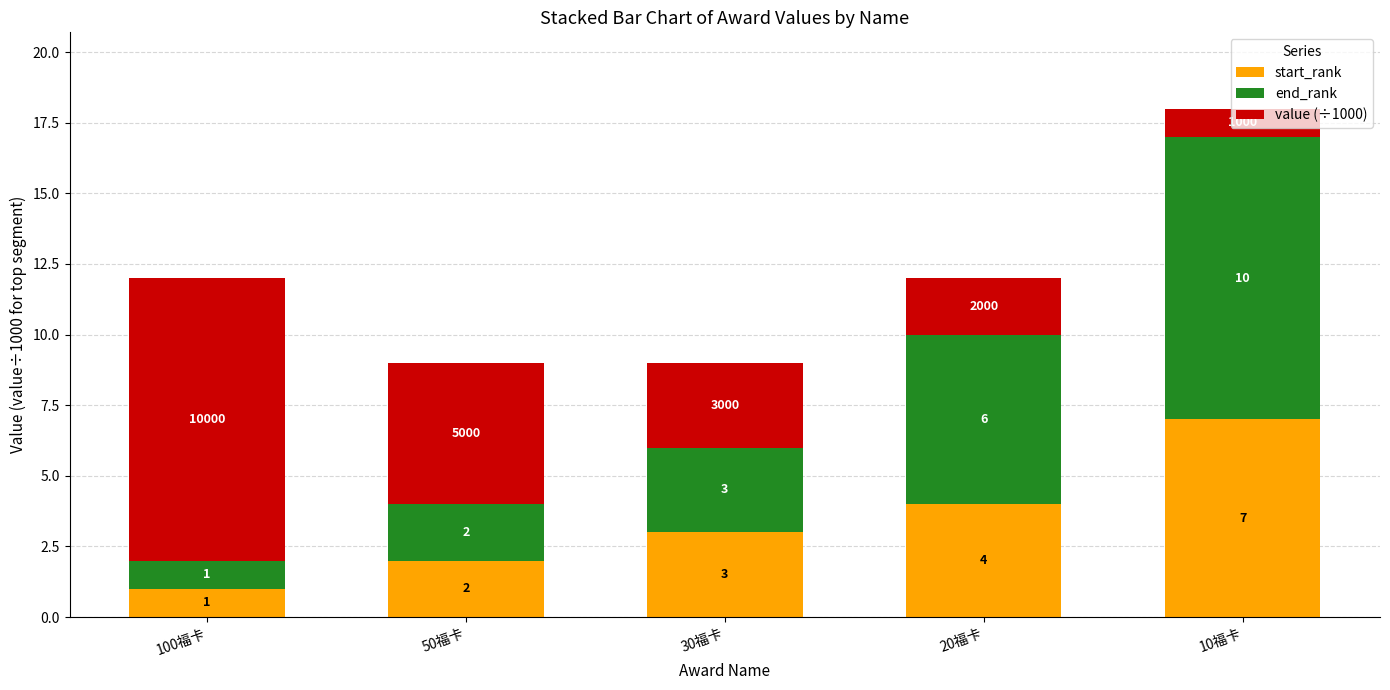

List the labels in order of start_rank value, smallest first.

100福卡, 50福卡, 30福卡, 20福卡, 10福卡